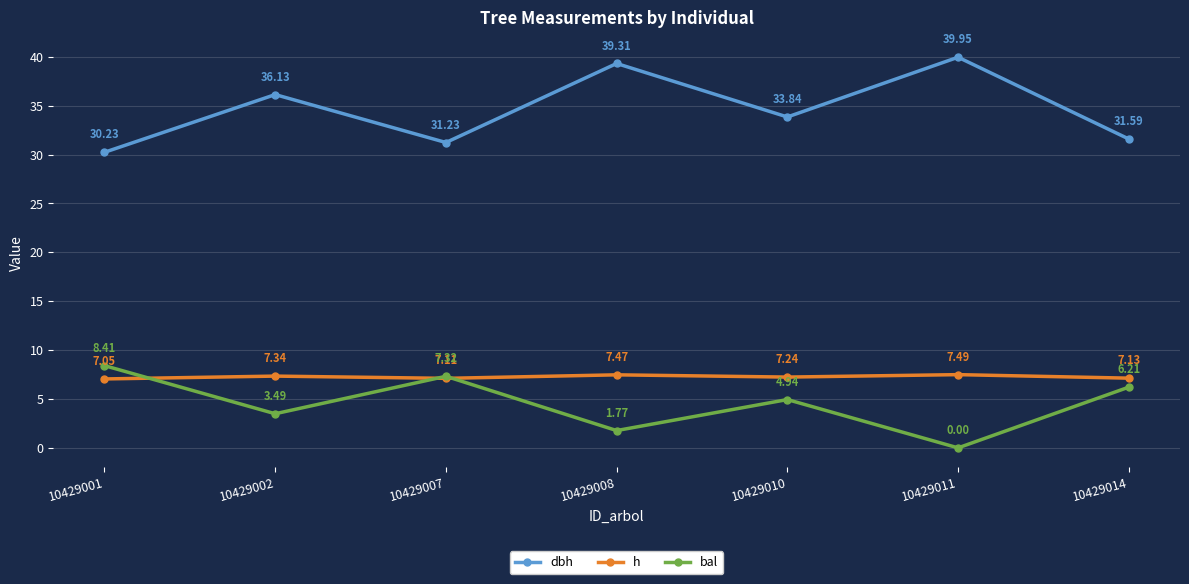

Between 10429001 and 10429008, which series saw the biggest shift?

dbh